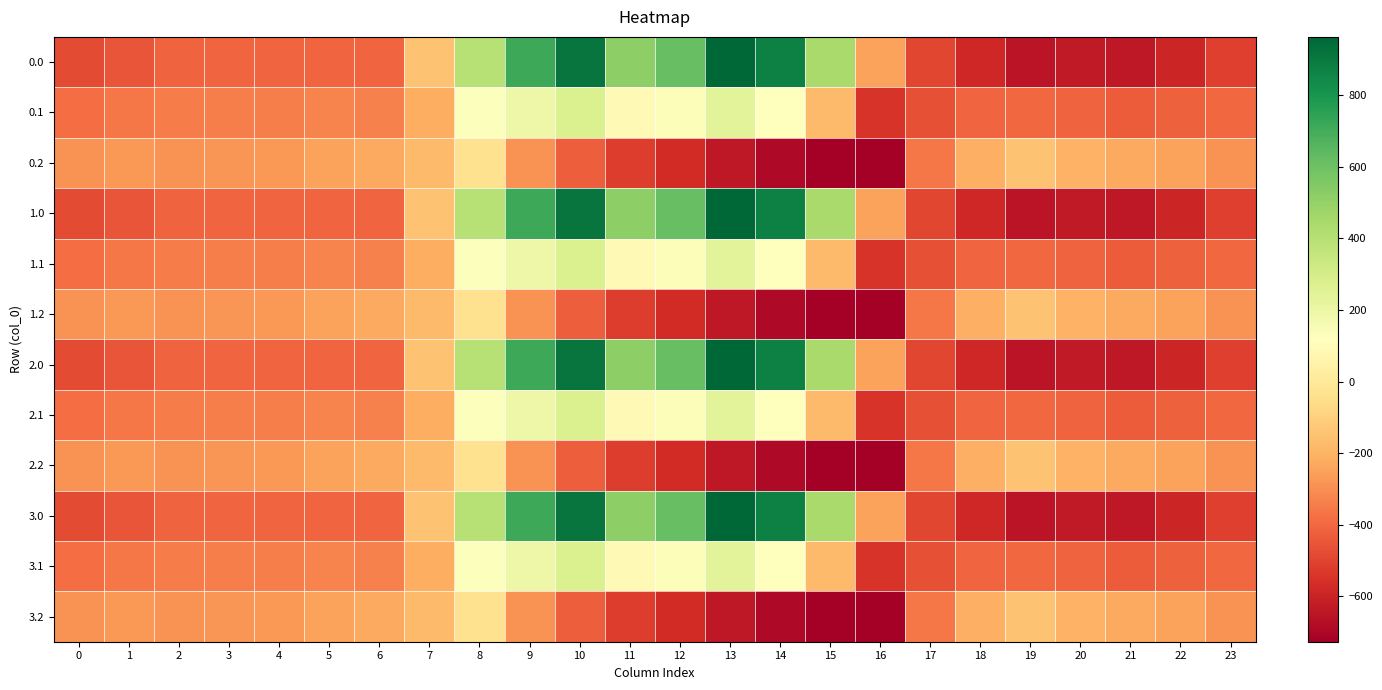

Reading left to right, list all the values displayed in this chart.

0.0: 0=-482.0	1=-449.5	2=-410.3	3=-404.4	4=-404.9	5=-403.8	6=-408.0	7=-150.1	8=395.3	9=716.9	10=916.2	11=516.0	12=619.4	13=962.7	14=870.3	15=443.0	16=-250.9	17=-494.8	18=-586.7	19=-649.2	20=-629.9	21=-638.4	22=-592.3	23=-511.3
0.1: 0=-384.6	1=-361.1	2=-347.9	3=-342.7	4=-339.6	5=-325.7	6=-332.2	7=-217.1	8=125.2	9=191.1	10=274.1	11=87.0	12=134.6	13=241.5	14=113.7	15=-173.1	16=-547.3	17=-466.6	18=-405.4	19=-400.2	20=-414.5	21=-432.4	22=-419.9	23=-399.4
0.2: 0=-287.1	1=-272.7	2=-285.5	3=-281.0	4=-274.4	5=-245.0	6=-228.8	7=-176.6	8=-35.3	9=-288.5	10=-423.5	11=-520.6	12=-571.2	13=-640.4	14=-687.4	15=-725.8	16=-726.6	17=-362.4	18=-210.0	19=-151.0	20=-199.2	21=-226.4	22=-247.4	23=-287.5
1.0: 0=-482.0	1=-449.5	2=-410.3	3=-404.4	4=-404.9	5=-403.8	6=-408.0	7=-150.1	8=395.3	9=716.9	10=916.2	11=516.0	12=619.4	13=962.7	14=870.3	15=443.0	16=-250.9	17=-494.8	18=-586.7	19=-649.2	20=-629.9	21=-638.4	22=-592.3	23=-511.3
1.1: 0=-384.6	1=-361.1	2=-347.9	3=-342.7	4=-339.6	5=-325.7	6=-332.2	7=-217.1	8=125.2	9=191.1	10=274.1	11=87.0	12=134.6	13=241.5	14=113.7	15=-173.1	16=-547.3	17=-466.6	18=-405.4	19=-400.2	20=-414.5	21=-432.4	22=-419.9	23=-399.4
1.2: 0=-287.1	1=-272.7	2=-285.5	3=-281.0	4=-274.4	5=-245.0	6=-228.8	7=-176.6	8=-35.3	9=-288.5	10=-423.5	11=-520.6	12=-571.2	13=-640.4	14=-687.4	15=-725.8	16=-726.6	17=-362.4	18=-210.0	19=-151.0	20=-199.2	21=-226.4	22=-247.4	23=-287.5
2.0: 0=-482.0	1=-449.5	2=-410.3	3=-404.4	4=-404.9	5=-403.8	6=-408.0	7=-150.1	8=395.3	9=716.9	10=916.2	11=516.0	12=619.4	13=962.7	14=870.3	15=443.0	16=-250.9	17=-494.8	18=-586.7	19=-649.2	20=-629.9	21=-638.4	22=-592.3	23=-511.3
2.1: 0=-384.6	1=-361.1	2=-347.9	3=-342.7	4=-339.6	5=-325.7	6=-332.2	7=-217.1	8=125.2	9=191.1	10=274.1	11=87.0	12=134.6	13=241.5	14=113.7	15=-173.1	16=-547.3	17=-466.6	18=-405.4	19=-400.2	20=-414.5	21=-432.4	22=-419.9	23=-399.4
2.2: 0=-287.1	1=-272.7	2=-285.5	3=-281.0	4=-274.4	5=-245.0	6=-228.8	7=-176.6	8=-35.3	9=-288.5	10=-423.5	11=-520.6	12=-571.2	13=-640.4	14=-687.4	15=-725.8	16=-726.6	17=-362.4	18=-210.0	19=-151.0	20=-199.2	21=-226.4	22=-247.4	23=-287.5
3.0: 0=-482.0	1=-449.5	2=-410.3	3=-404.4	4=-404.9	5=-403.8	6=-408.0	7=-150.1	8=395.3	9=716.9	10=916.2	11=516.0	12=619.4	13=962.7	14=870.3	15=443.0	16=-250.9	17=-494.8	18=-586.7	19=-649.2	20=-629.9	21=-638.4	22=-592.3	23=-511.3
3.1: 0=-384.6	1=-361.1	2=-347.9	3=-342.7	4=-339.6	5=-325.7	6=-332.2	7=-217.1	8=125.2	9=191.1	10=274.1	11=87.0	12=134.6	13=241.5	14=113.7	15=-173.1	16=-547.3	17=-466.6	18=-405.4	19=-400.2	20=-414.5	21=-432.4	22=-419.9	23=-399.4
3.2: 0=-287.1	1=-272.7	2=-285.5	3=-281.0	4=-274.4	5=-245.0	6=-228.8	7=-176.6	8=-35.3	9=-288.5	10=-423.5	11=-520.6	12=-571.2	13=-640.4	14=-687.4	15=-725.8	16=-726.6	17=-362.4	18=-210.0	19=-151.0	20=-199.2	21=-226.4	22=-247.4	23=-287.5